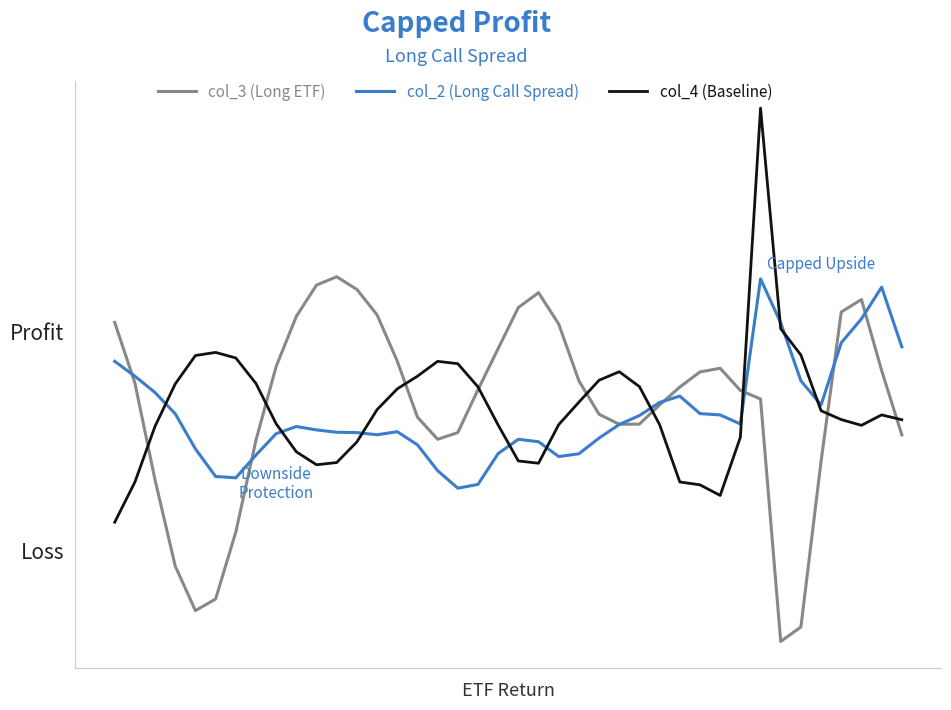

Does the chart have visible grid lines?

No